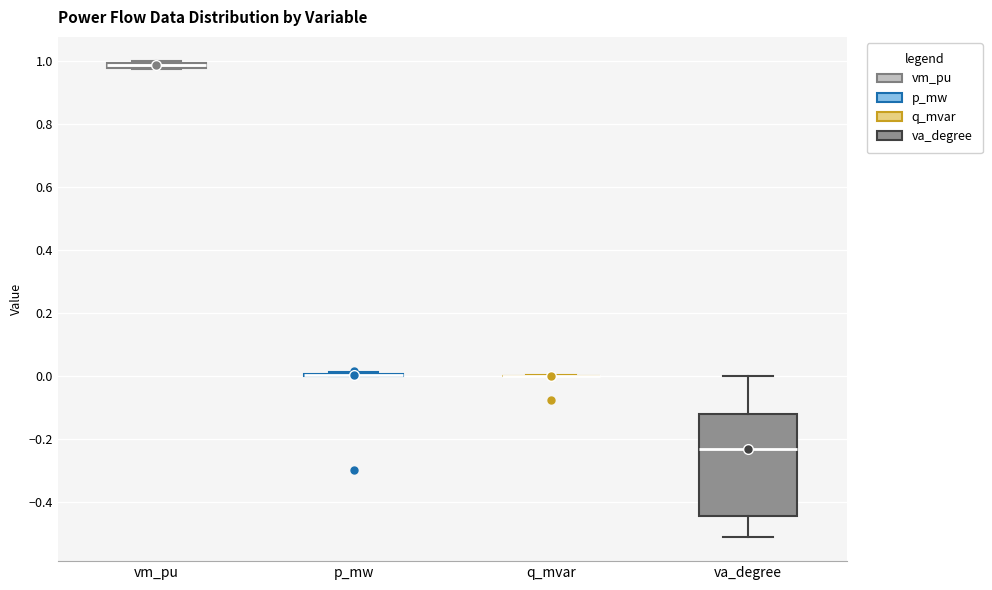

Comparing the boxes themselves (not the whiskers), which one is the tallest?

va_degree